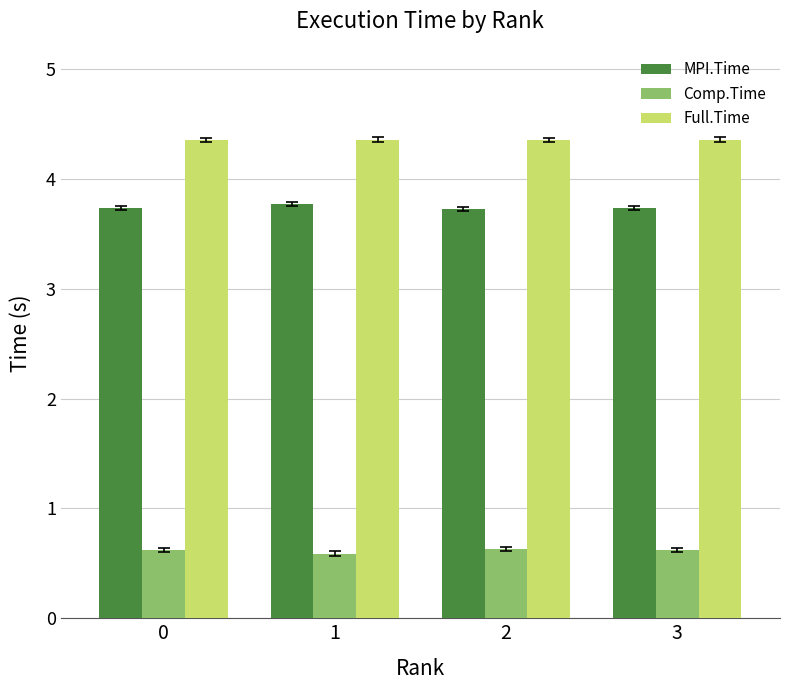

What is the difference between the highest and lowest values at 1?

3.8